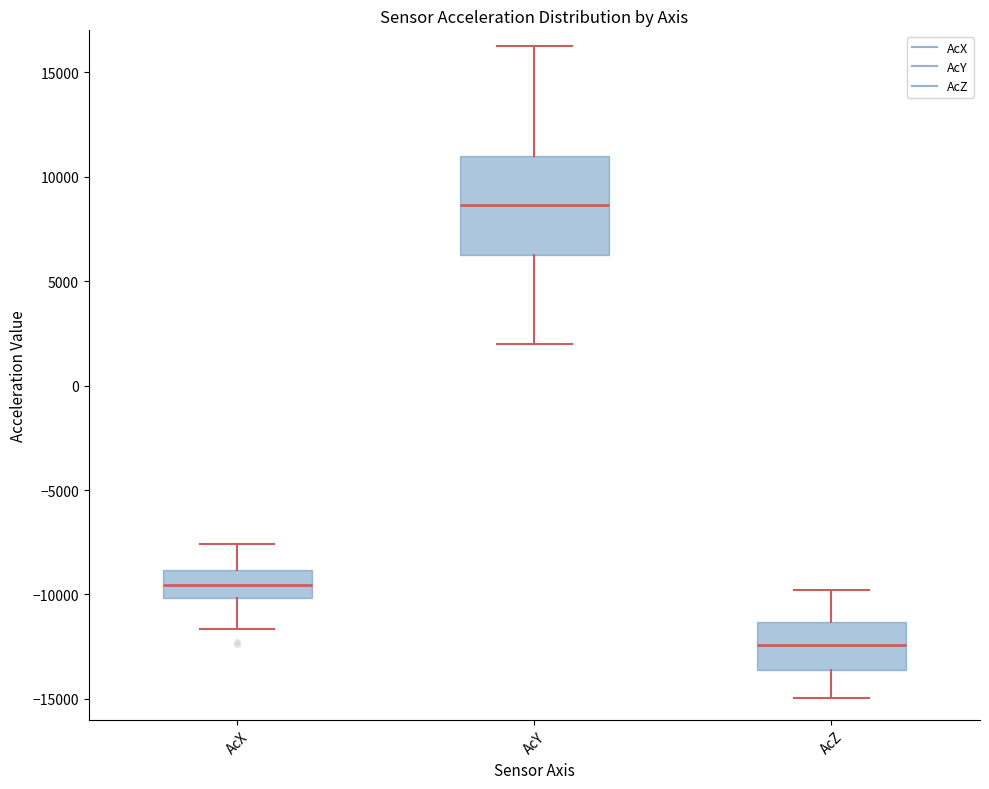

Reading left to right, read every box against the y-axis: the position of its median line, the range the box covers, and the ends of its whiskers. The values are not printed on the chart, so give them approximately, as read against the axis.

AcX: median -9500, box -10000 to -9000, whiskers -11500 to -7500
AcY: median 8500, box 6000 to 11000, whiskers 2000 to 16500
AcZ: median -12500, box -13500 to -11500, whiskers -15000 to -10000